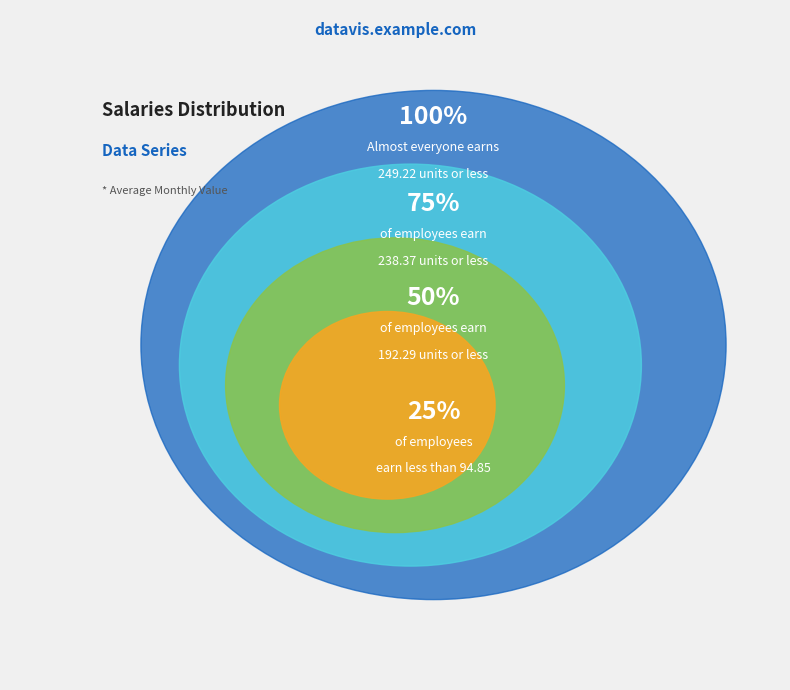

True or false: 6 accounts for 1% of the total.

False